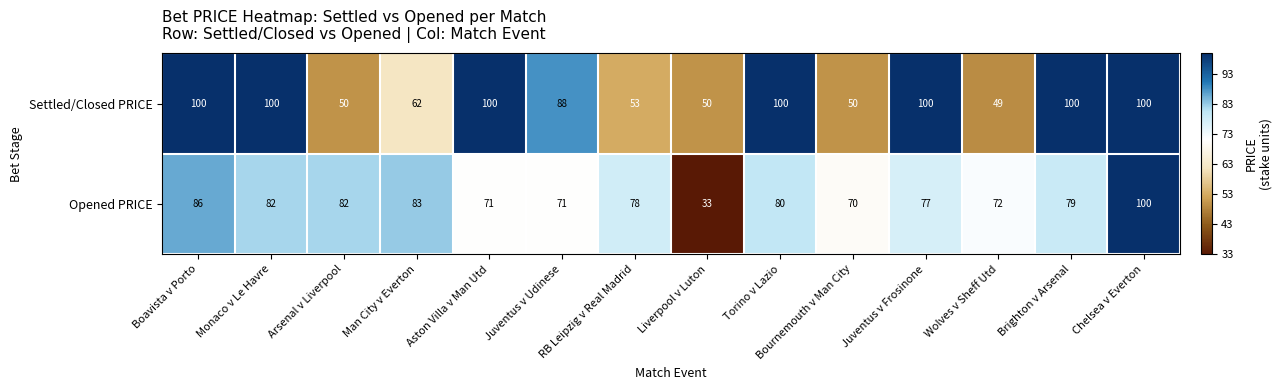

At how many categories does at least one series exceed 92?

7